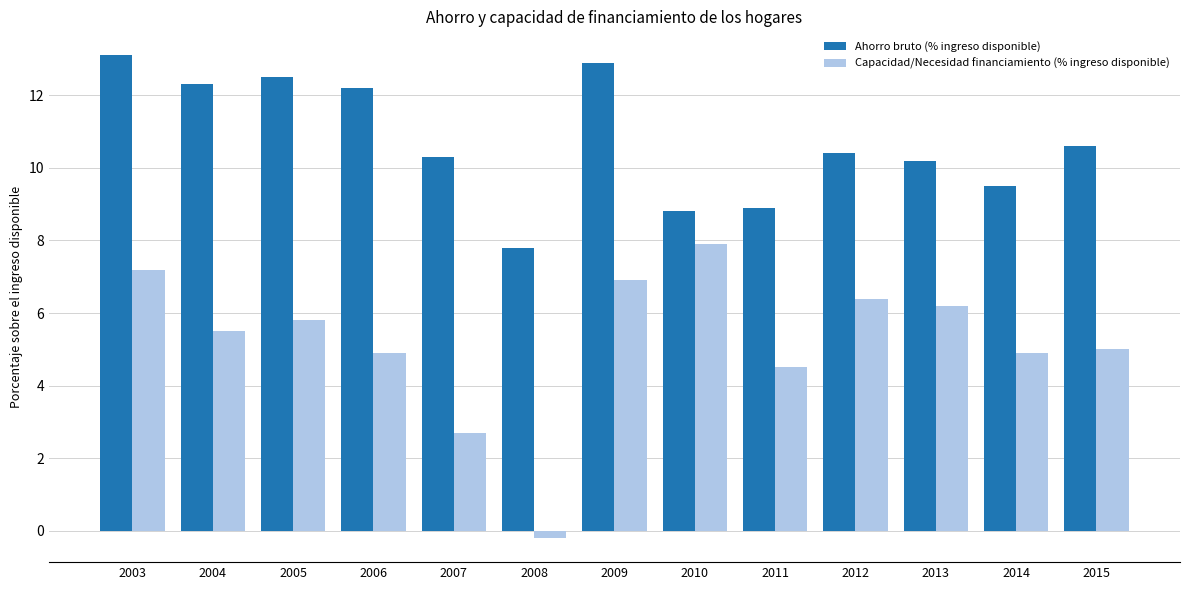

What is the greatest value displayed?

13.1